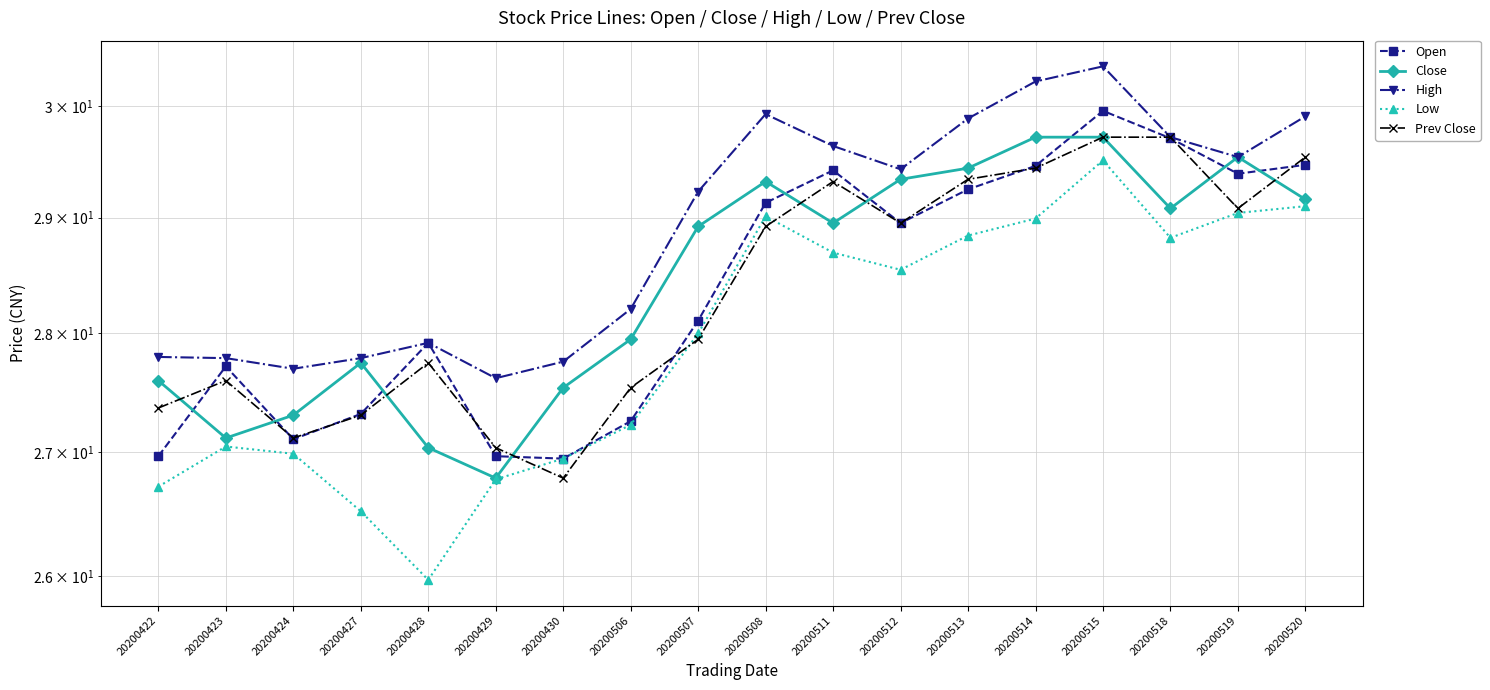

Reading left to right, extract all data points from this chart.

Open: 27.0	27.7	27.1	27.3	27.9	27.0	26.9	27.3	28.1	29.1	29.4	29.0	29.3	29.5	30.0	29.7	29.4	29.5
Close: 27.6	27.1	27.3	27.7	27.0	26.8	27.5	27.9	28.9	29.3	29.0	29.3	29.4	29.7	29.7	29.1	29.5	29.2
High: 27.8	27.8	27.7	27.8	27.9	27.6	27.8	28.2	29.2	29.9	29.6	29.4	29.9	30.2	30.4	29.7	29.5	29.9
Low: 26.7	27.0	27.0	26.5	26.0	26.8	26.9	27.2	28.0	29.0	28.7	28.5	28.8	29.0	29.5	28.8	29.0	29.1
Prev Close: 27.4	27.6	27.1	27.3	27.7	27.0	26.8	27.5	27.9	28.9	29.3	29.0	29.3	29.4	29.7	29.7	29.1	29.5